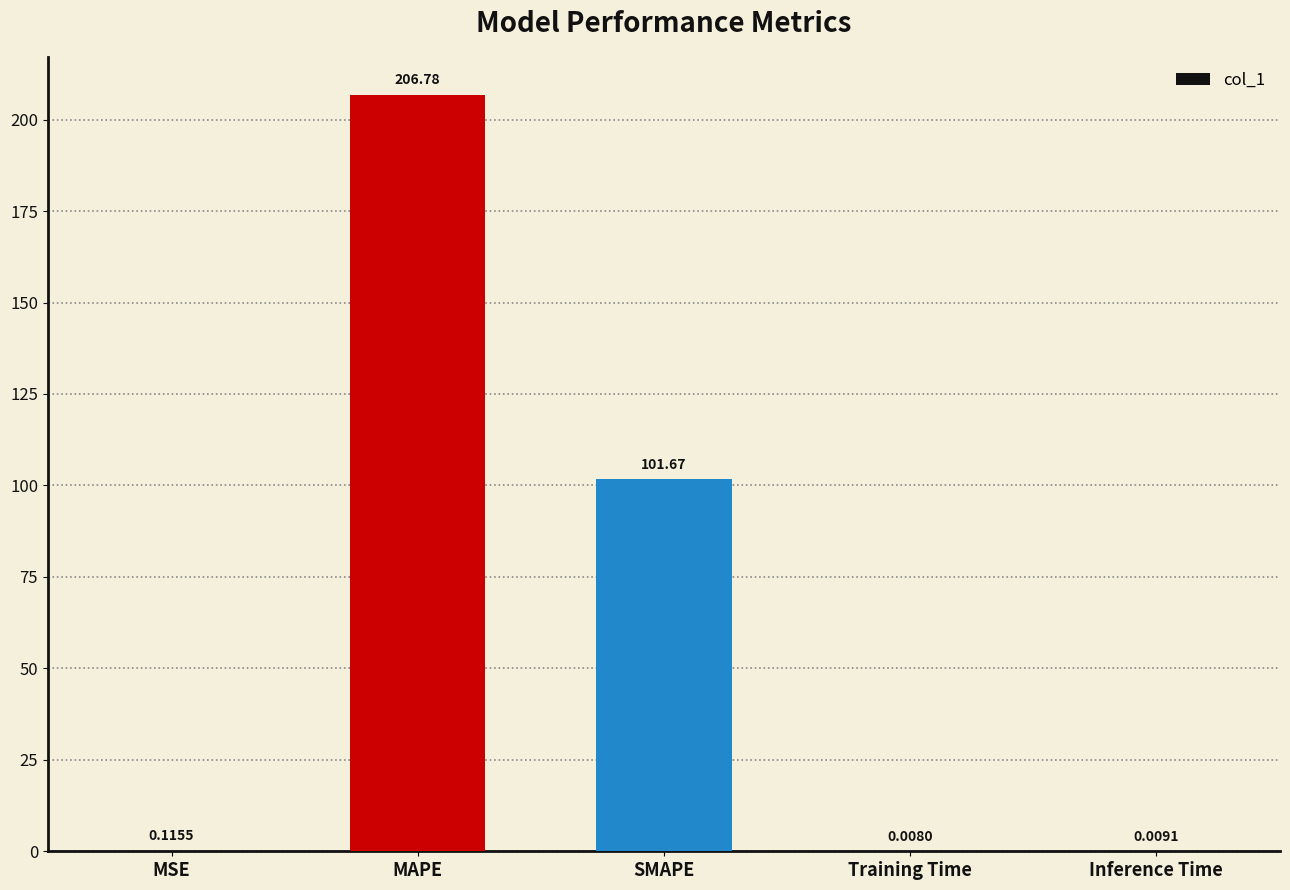

Which label corresponds to the largest value in the chart?

MAPE